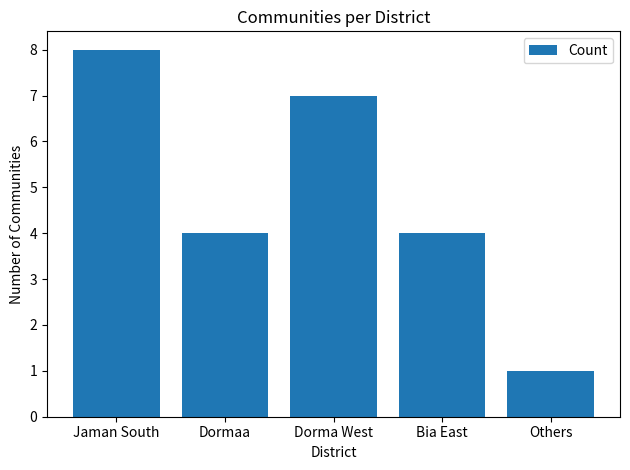

What is the label of the 5th bar from the left?

Others